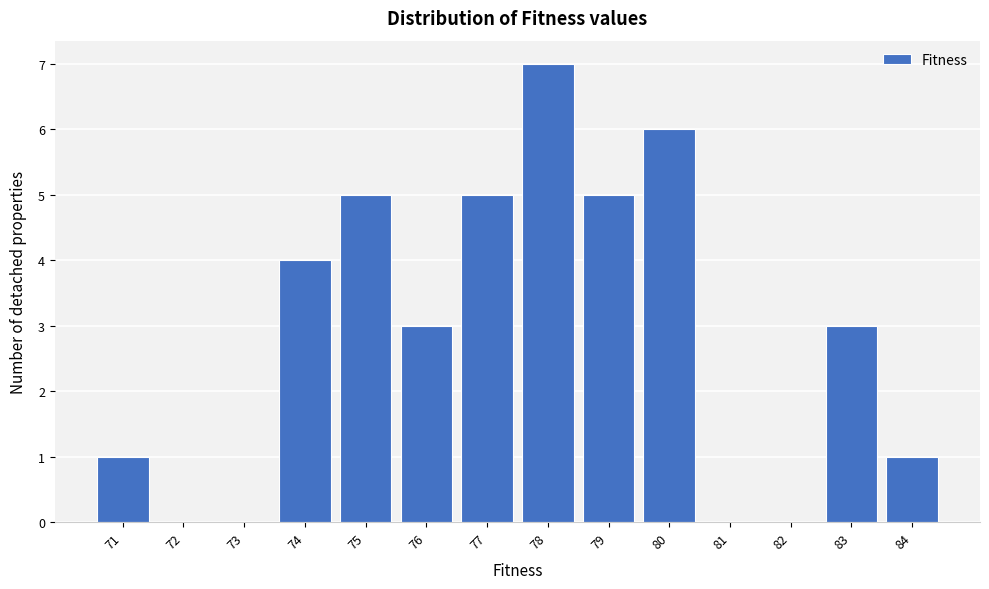

Over which range of the x-axis is the bar tallest?

77.5 to 78.5